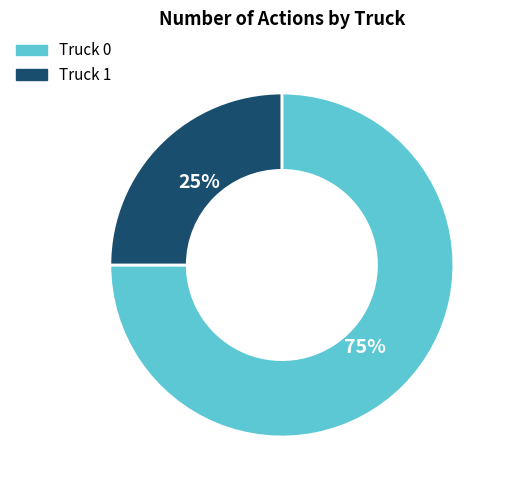

To the nearest percent, what percentage of the pie is Truck 0?

75%